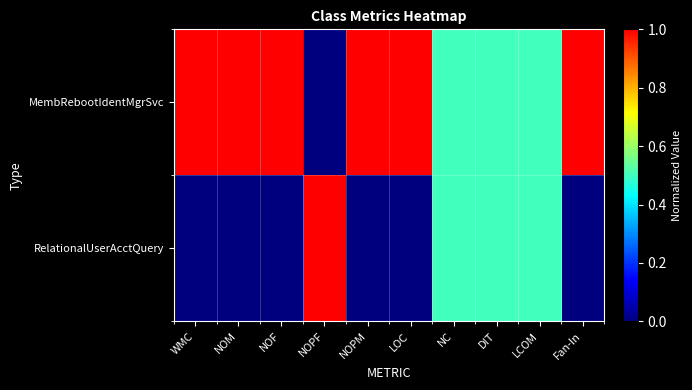

Which series changed the most between NOF and Fan-In?

MembRebootIdentMgrSvc